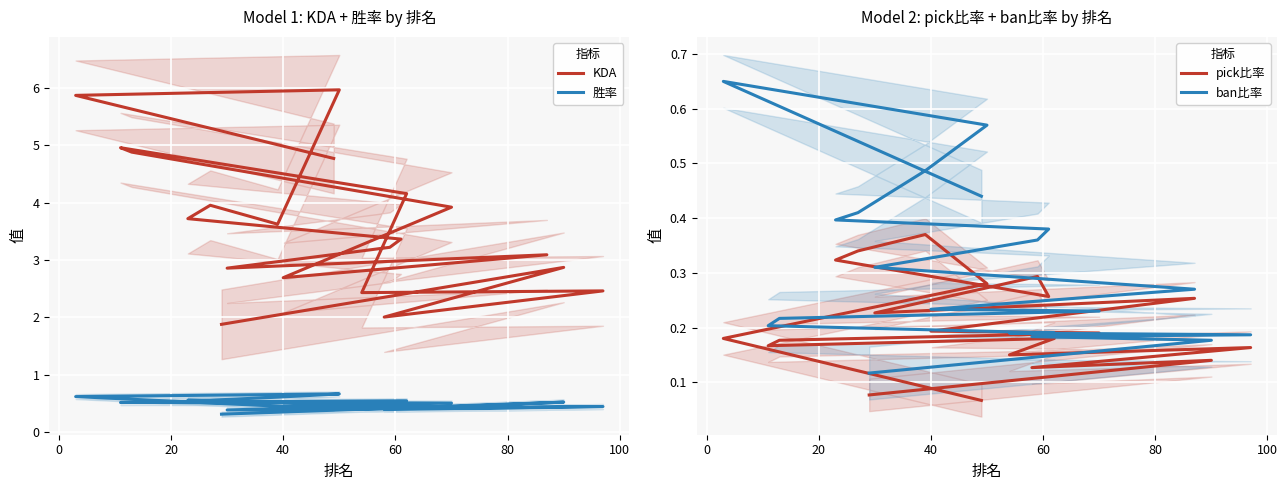

Reading right to left, list all the values displayed in this chart.

KDA: 1.9	2.9	2.0	2.5	2.4	4.2	5.0	4.9	3.9	2.7	3.1	2.9	3.2	3.4	3.7	4.0	3.6	6.0	5.9	4.8
胜率: 0.3	0.5	0.4	0.4	0.4	0.5	0.5	0.5	0.5	0.5	0.4	0.4	0.5	0.5	0.6	0.6	0.6	0.7	0.6	0.4
pick比率: 0.1	0.1	0.1	0.2	0.1	0.2	0.2	0.2	0.2	0.2	0.3	0.2	0.3	0.3	0.3	0.3	0.4	0.3	0.2	0.1
ban比率: 0.1	0.2	0.2	0.2	0.2	0.2	0.2	0.2	0.2	0.2	0.3	0.3	0.4	0.4	0.4	0.4	0.5	0.6	0.7	0.4